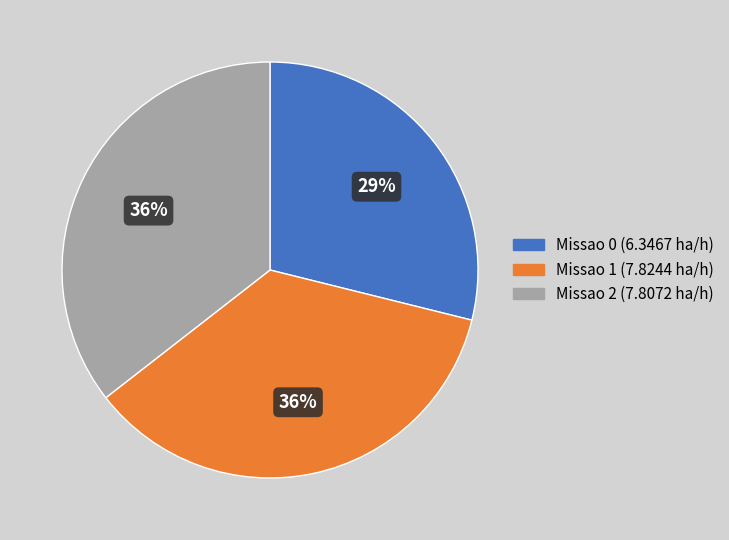

To the nearest percent, what is the combined percentage of Missao 0 and Missao 2?

64%